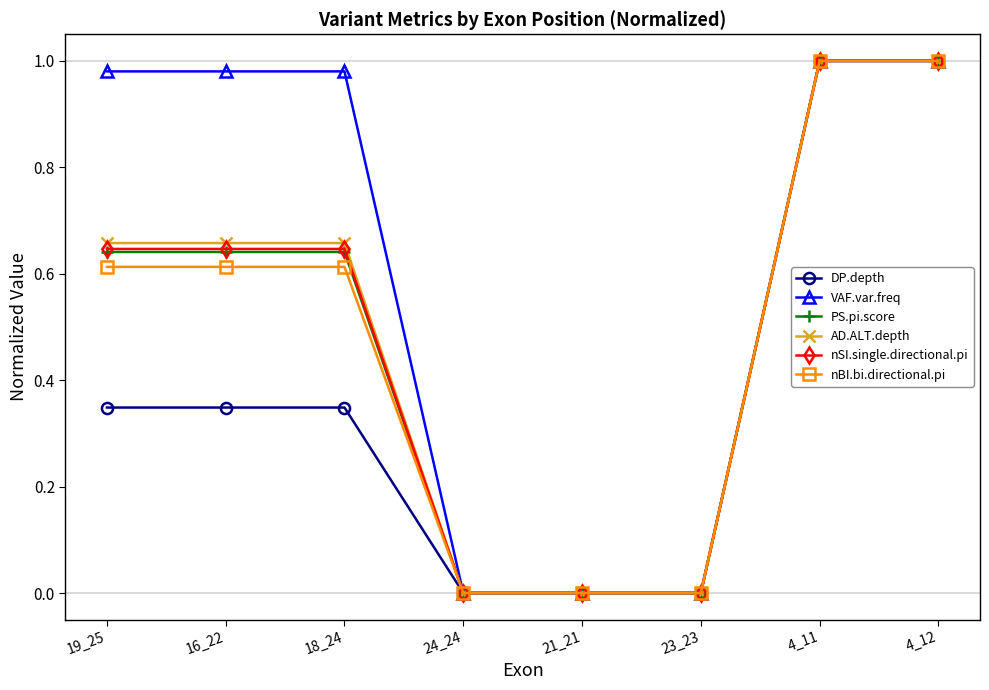

The value of nBI.bi.directional.pi at 18_24 is 1.0. True or false?

False